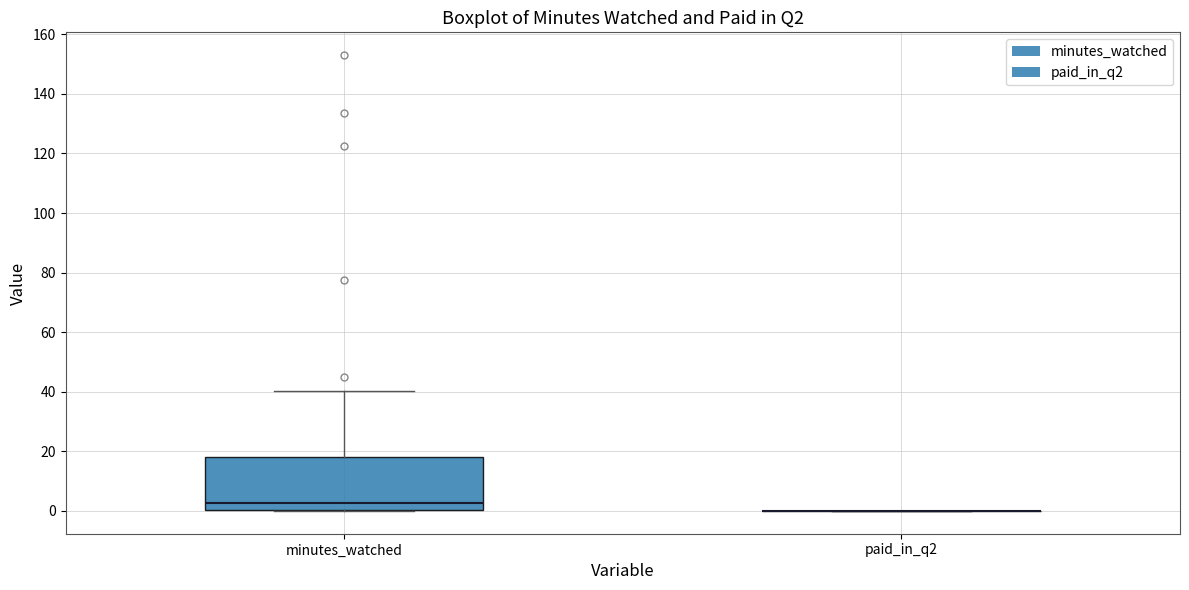

Which box is the tallest, from its lower edge to its upper edge?

minutes_watched